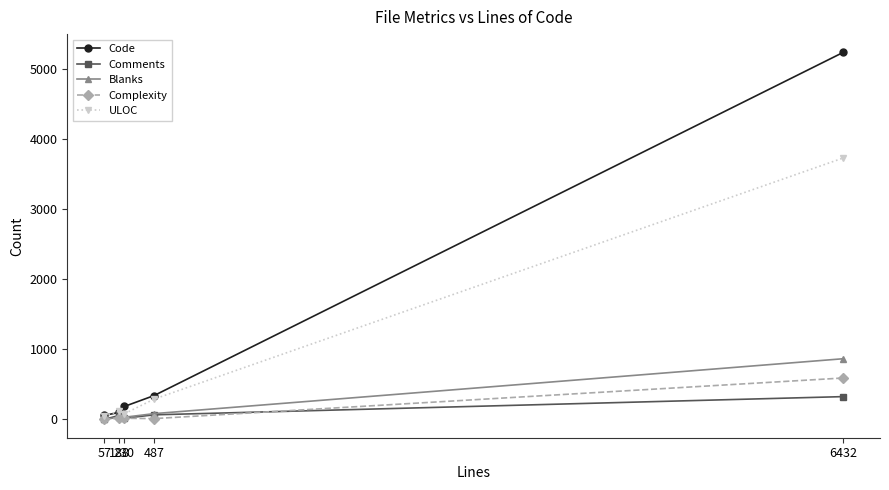

At which label is Comments closest to 162?

487